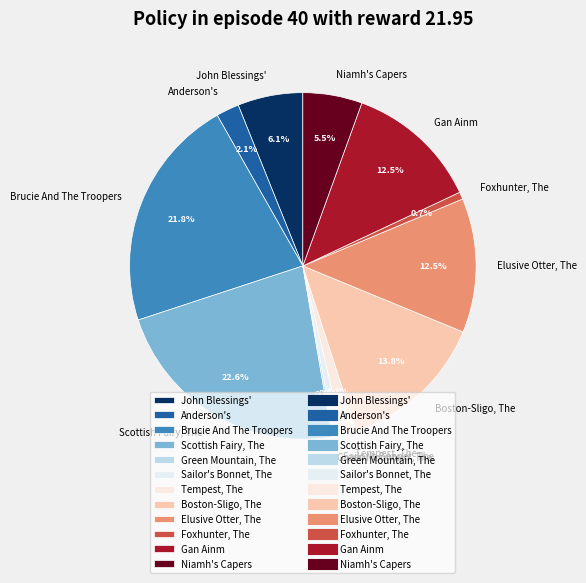

Which has a higher value, Foxhunter, The or Elusive Otter, The?

Elusive Otter, The